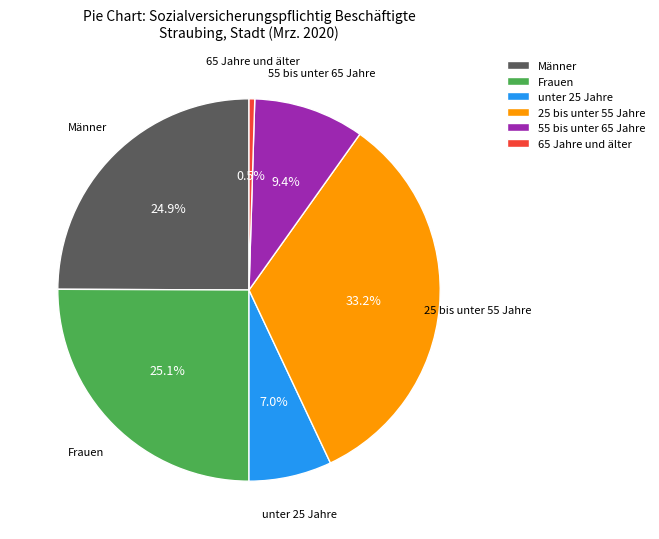

Do unter 25 Jahre and 65 Jahre und älter together represent more than half of the pie?

No